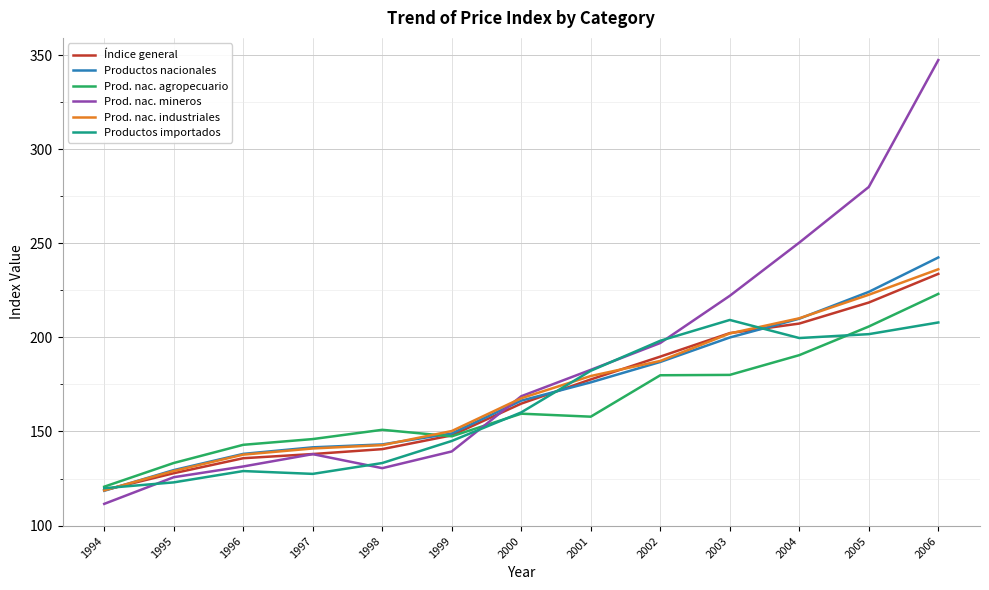

Where is Productos nacionales nearest to the value 180?

2001